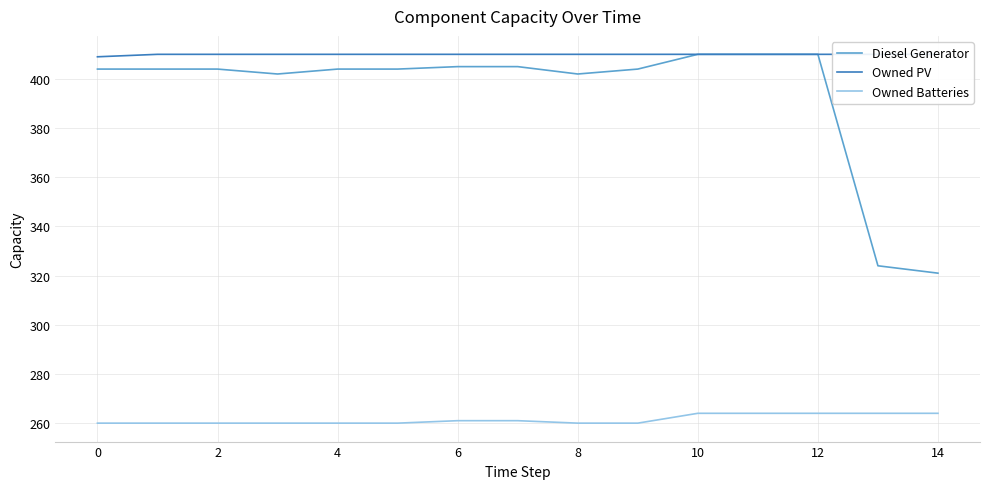

True or false: Owned Batteries and Owned PV cross at least once.

False